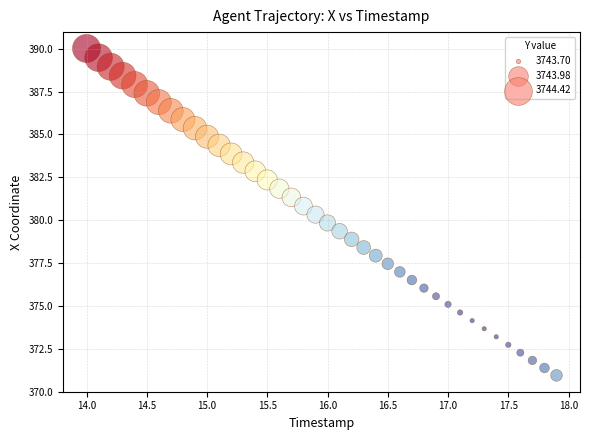

What is the range of X values (max minus min)?

3.9